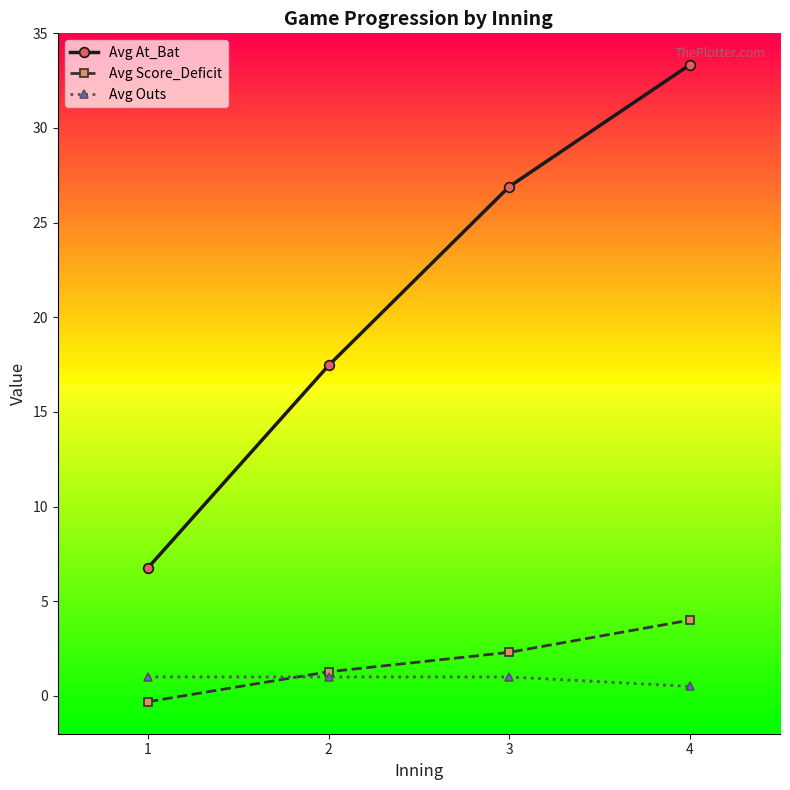

Rank the categories by Avg Score_Deficit value from lowest to highest.

1, 2, 3, 4